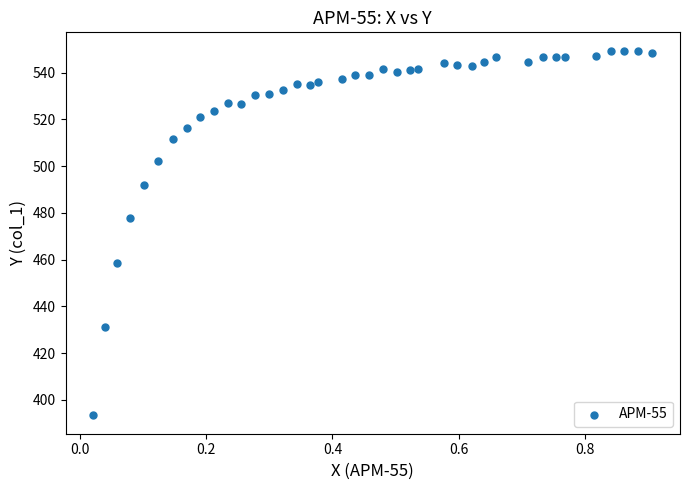

What Y value in the scatter plot is closest to 471?

477.8